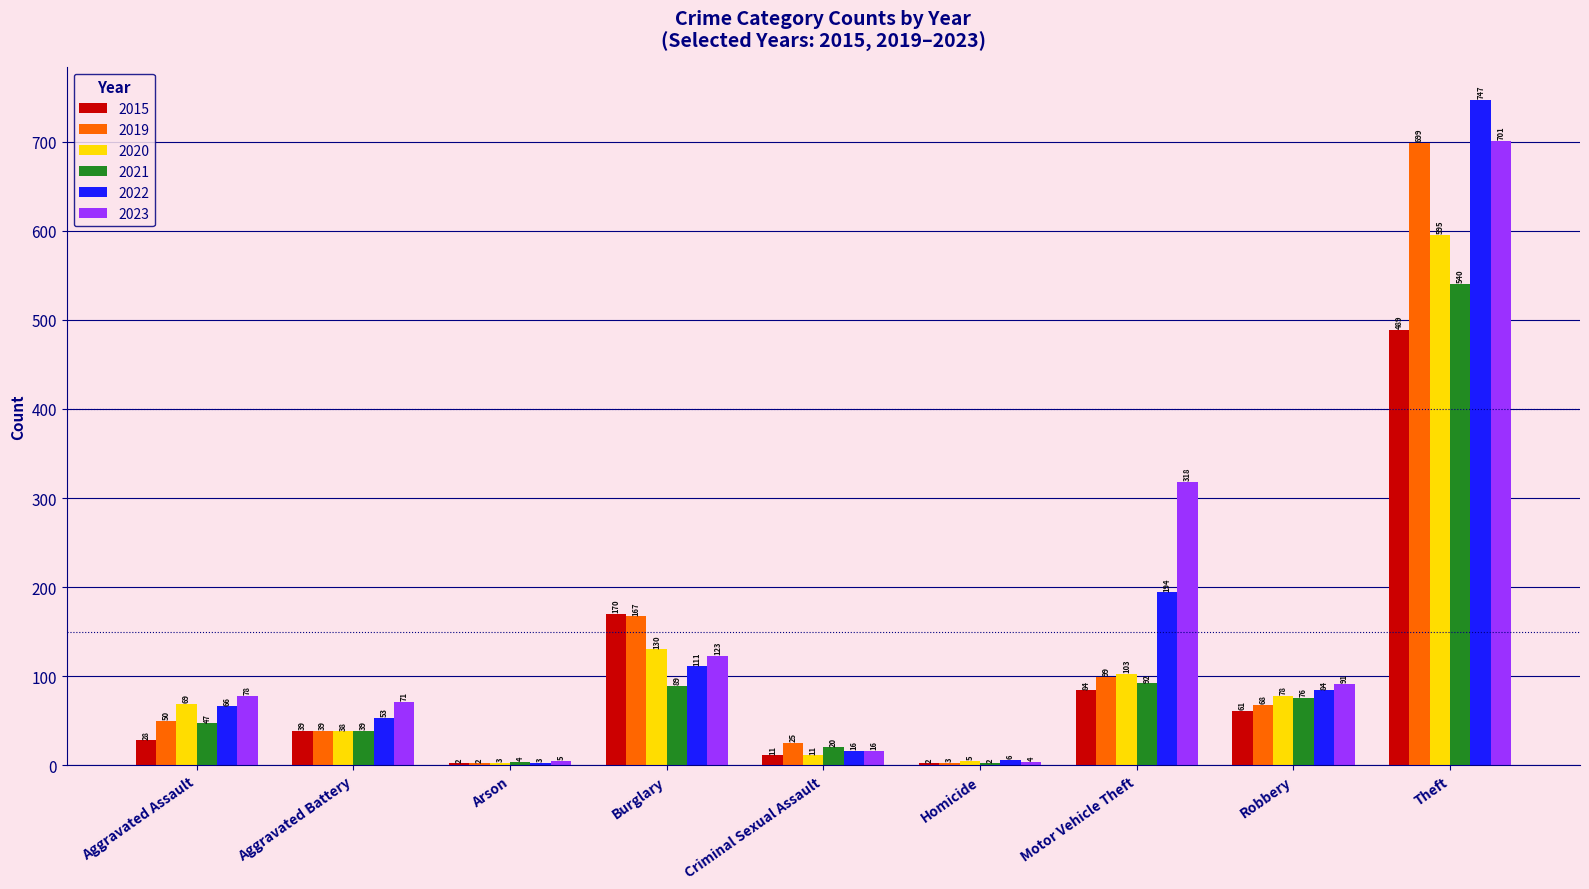

What are all the series names shown in the legend?

2015, 2019, 2020, 2021, 2022, 2023